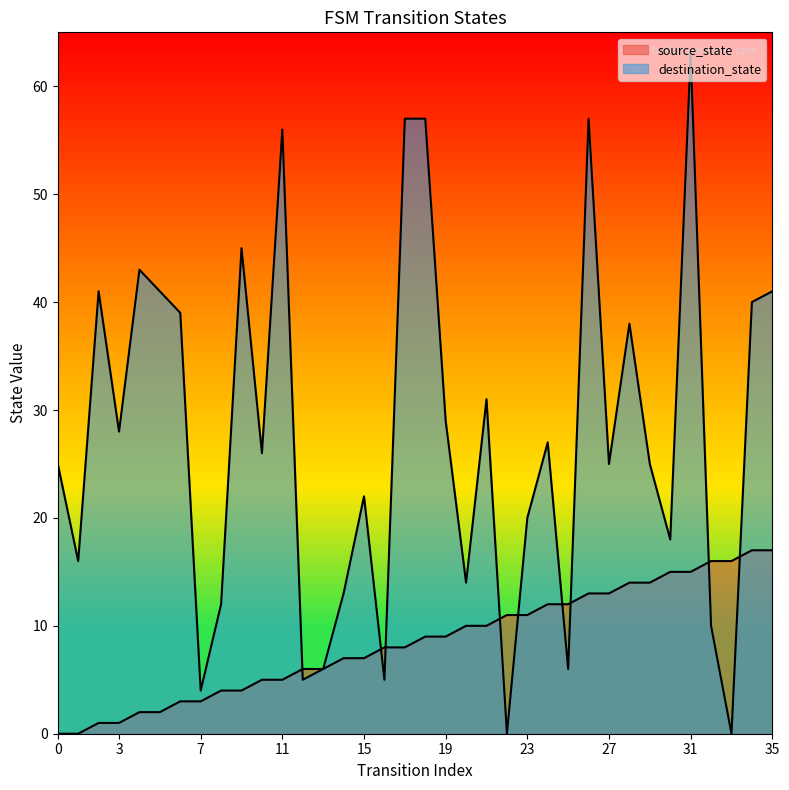

At which label does source_state first exceed 9?

20